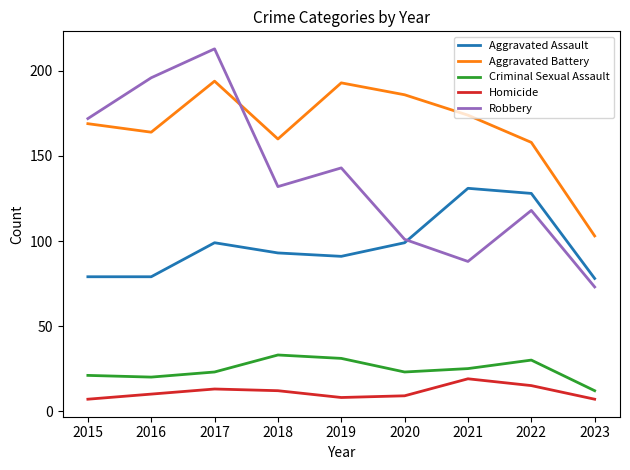

Is the value of Robbery at 2023 greater than the value of Homicide at 2020?

Yes